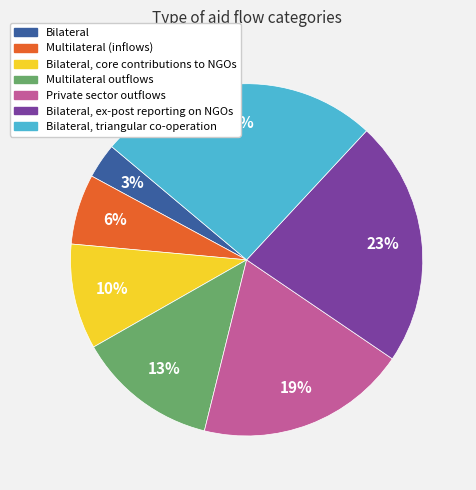

Is Multilateral (inflows) the majority of the pie?

No